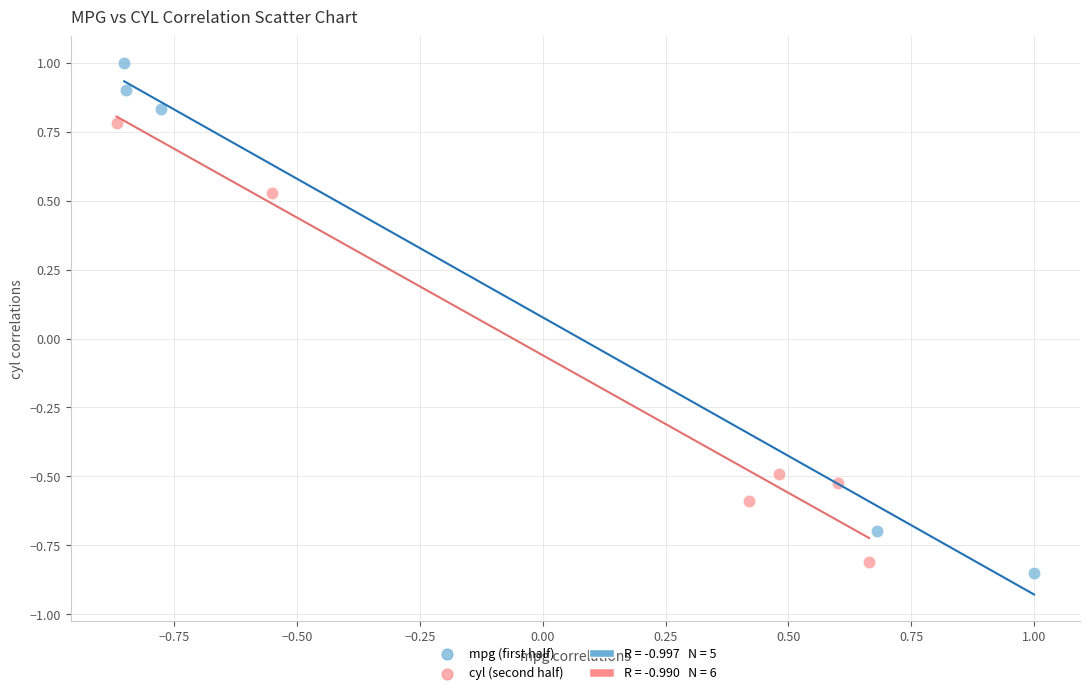

Which series has the widest spread of Y values?

mpg (first half)